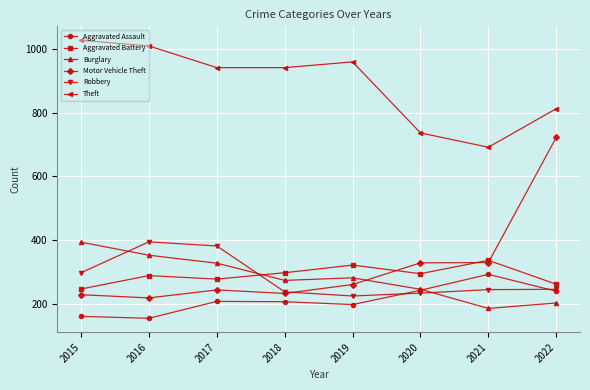

Is it true that Motor Vehicle Theft equals 145 at 2017?

False